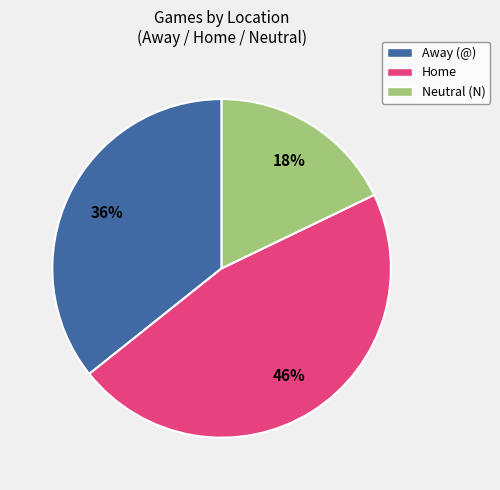

Is there a majority slice in this chart?

No